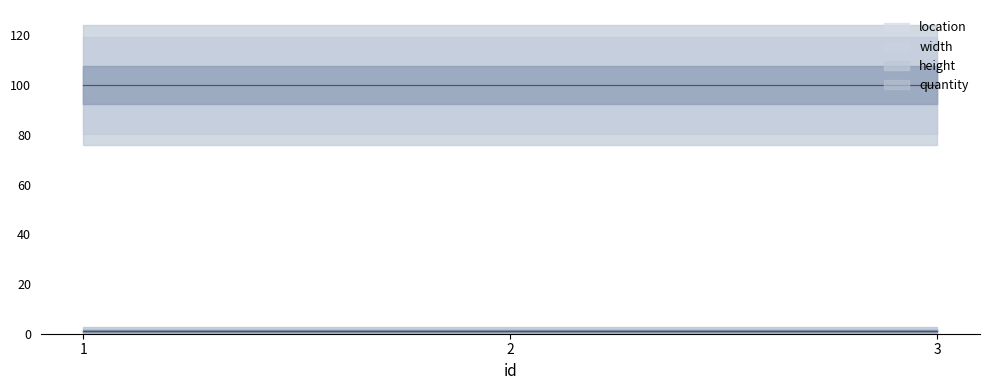

At which category is the sum across all series the highest?

1